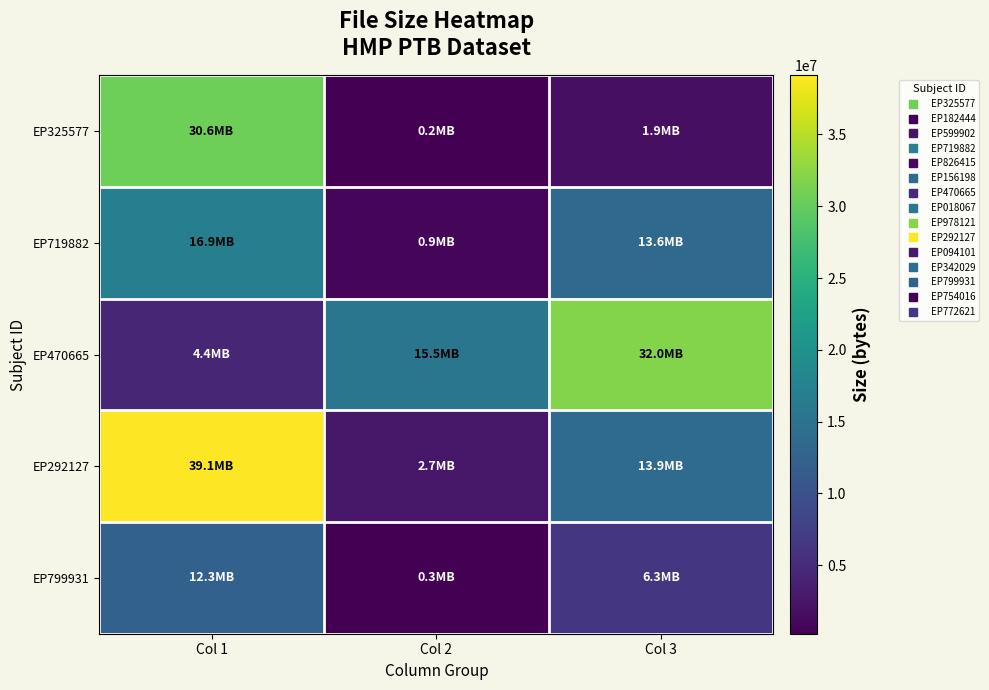

Count the number of data series in this chart.

5